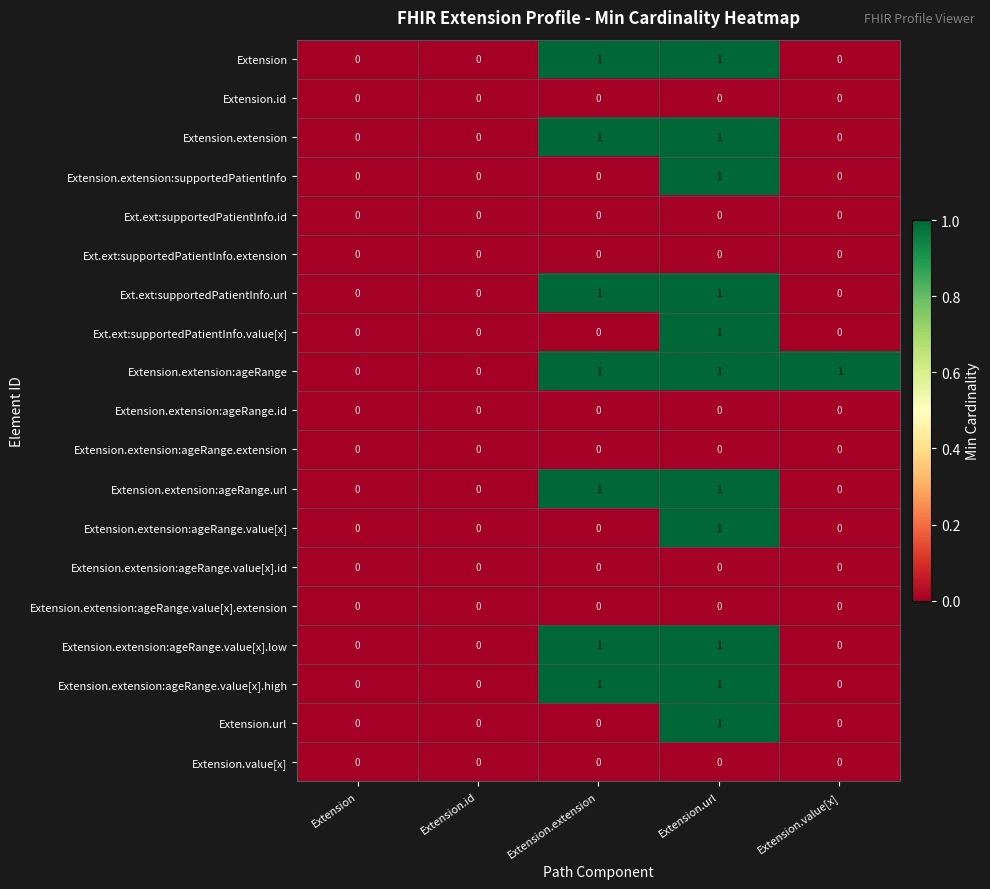

Count the Extension.extension:ageRange.value[x].low values in the range 0 to 1.

5